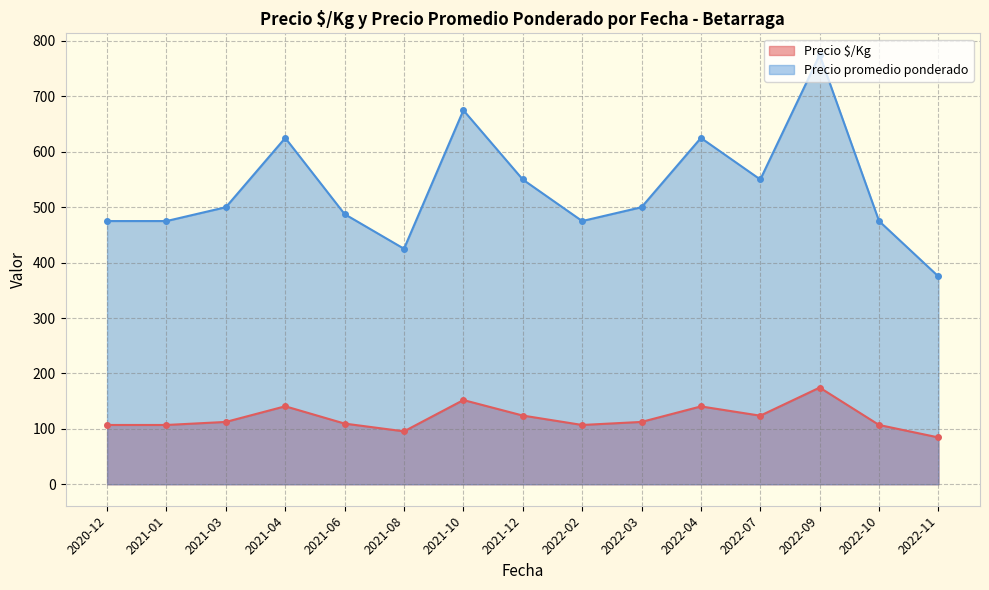

The value of Precio $/Kg at 2022-03 is 112.5. True or false?

True